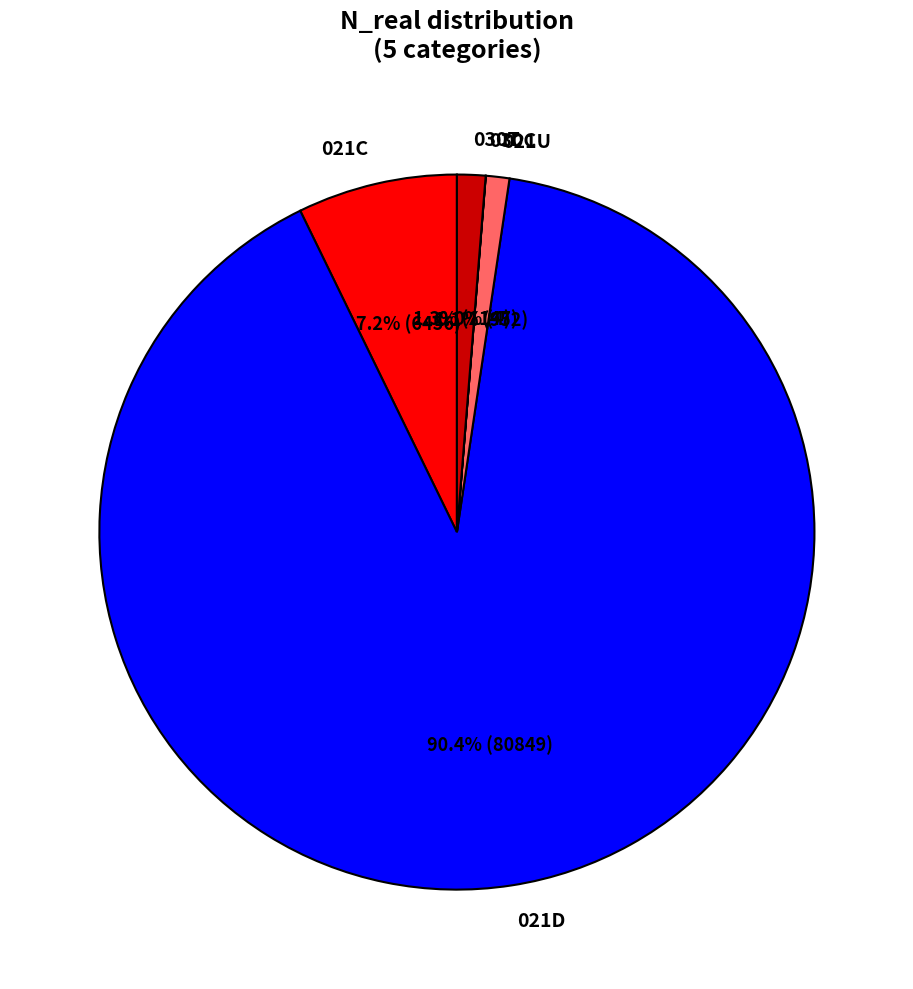

To the nearest percent, what is the difference between the largest and smallest slice percentages?

90%